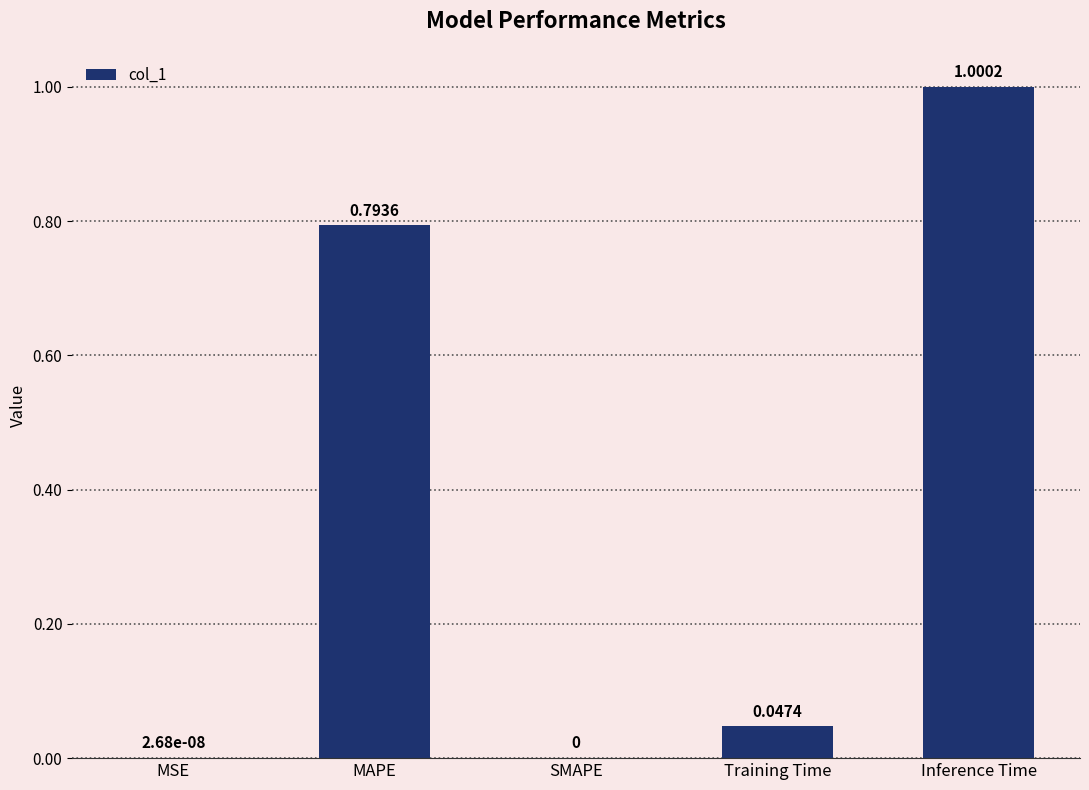

Count the number of values greater than 0.

4